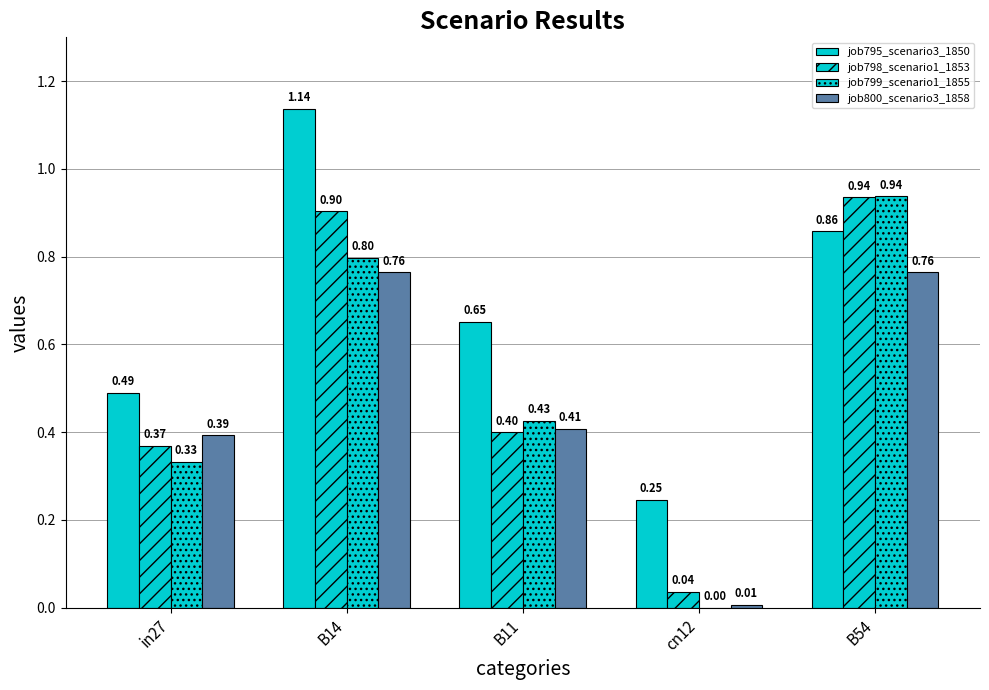

How many series are shown in this chart?

4